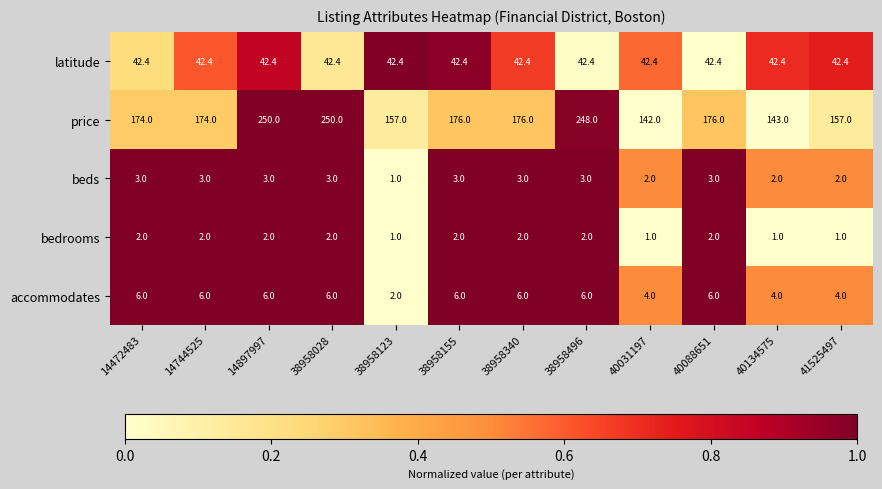

Which series has the widest spread of values?

price